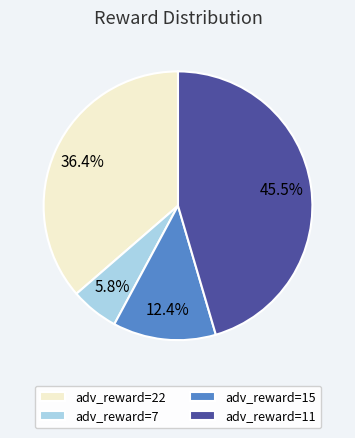

Which has a higher value, adv_reward=11 or adv_reward=7?

adv_reward=11